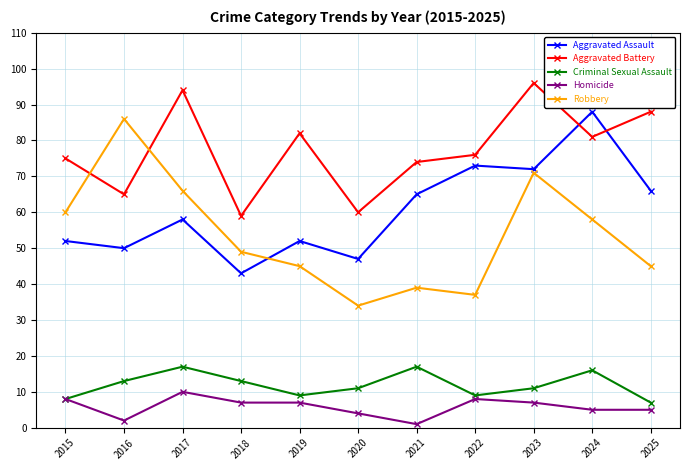

Which label corresponds to the smallest value in the chart?

2021